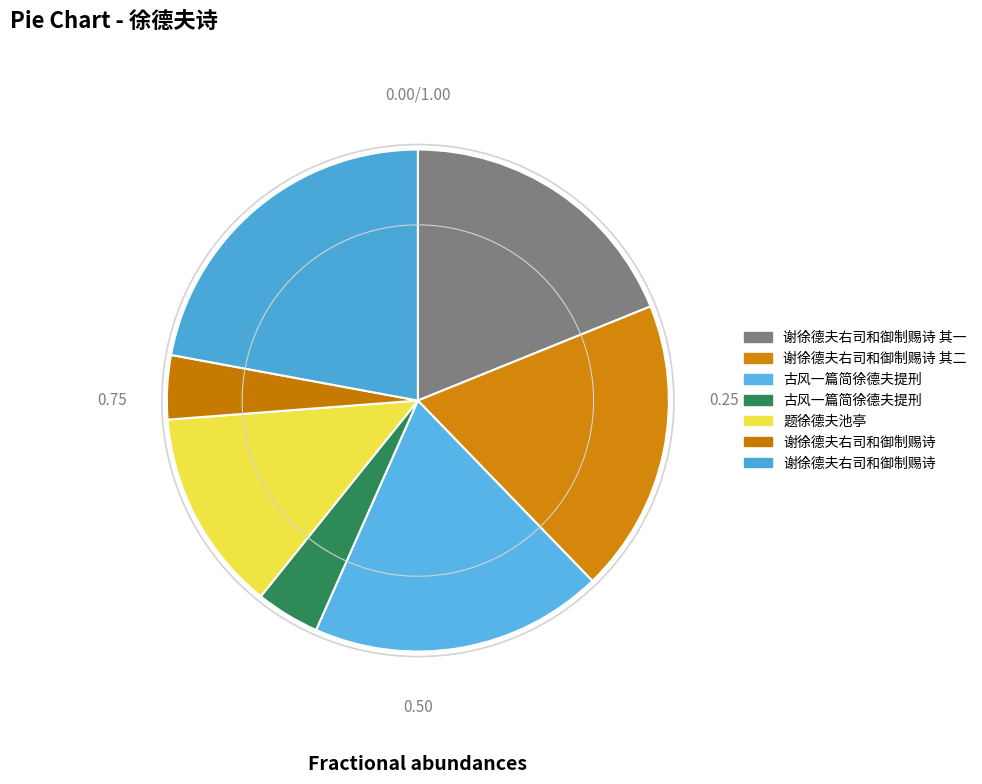

Count the number of slices in the pie.

7